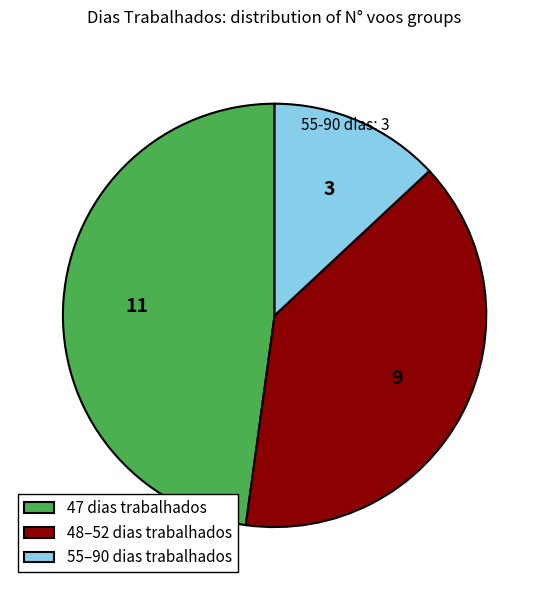

The 55–90 dias trabalhados slice represents 13% of the pie. True or false?

True